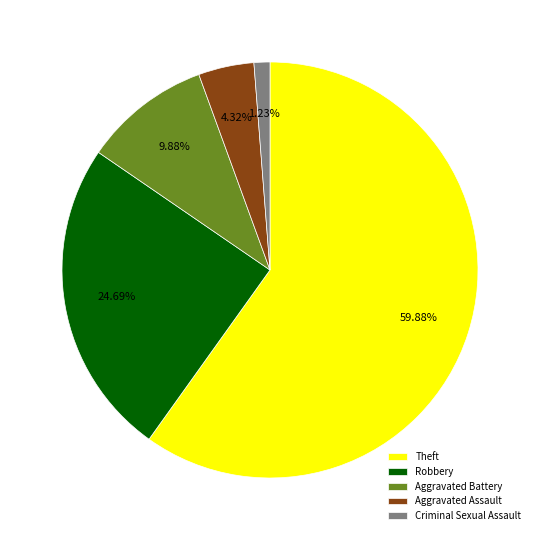

To the nearest percent, what is the average slice percentage?

20%